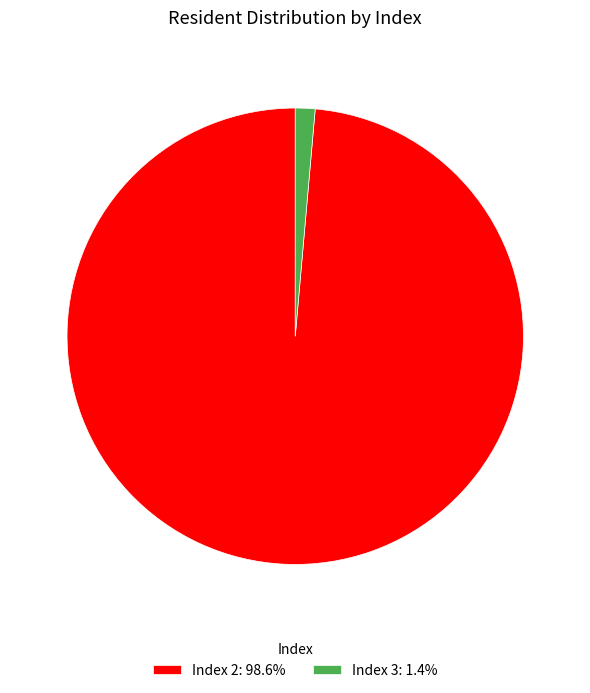

Does Index 2: 98.6% represent more than half of the total?

Yes